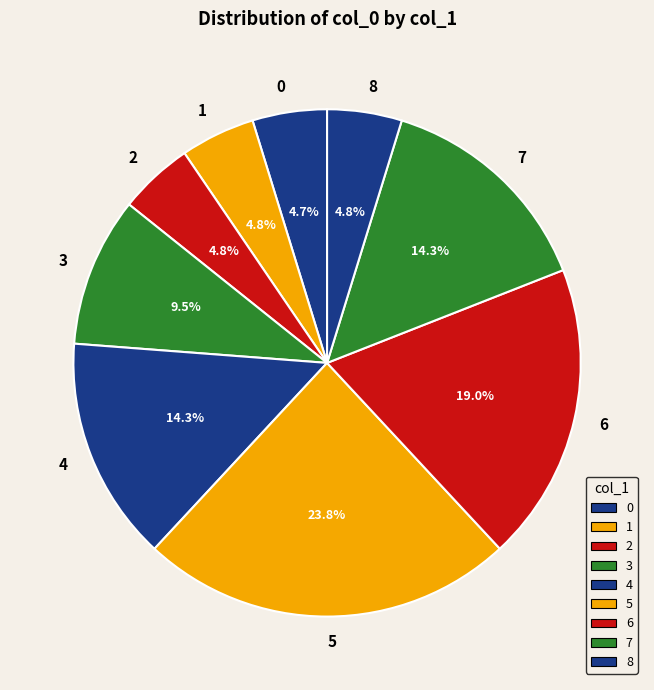

To the nearest percent, what percentage of the pie is 6?

19%